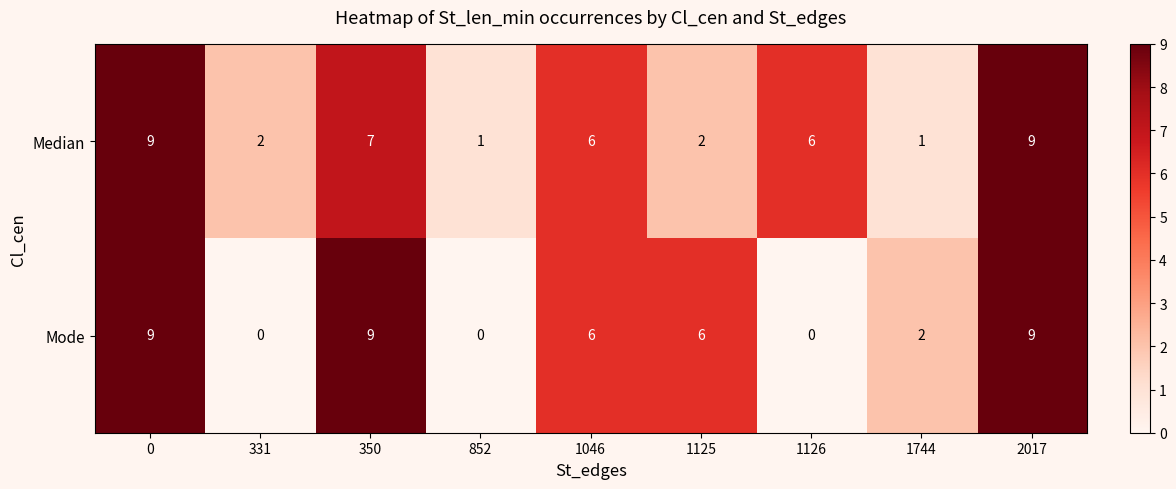

What is the approximate value of Median at 2017?

9